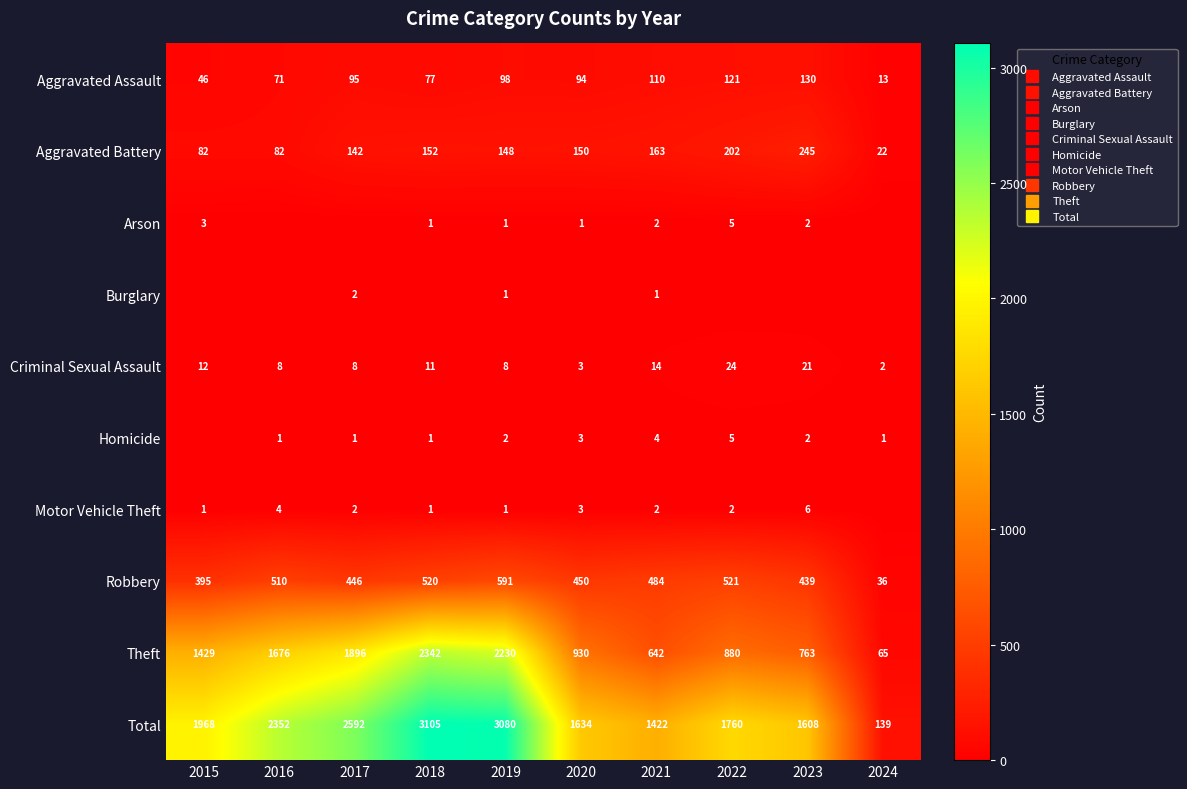

Is it true that Arson equals -3 at 2016?

False